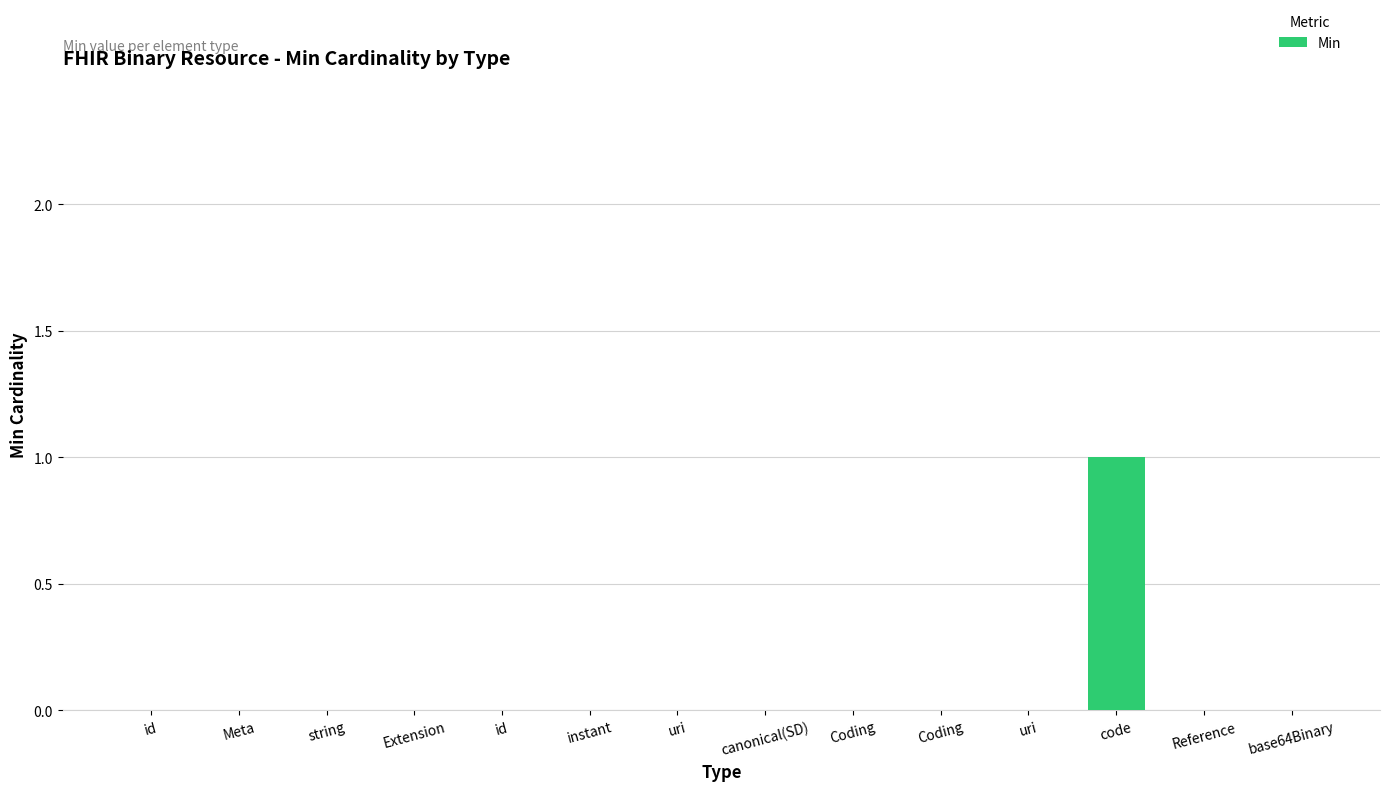

Rank the categories by value from highest to lowest.

code, id, Meta, string, Extension, id, instant, uri, canonical(SD), Coding, Coding, uri, Reference, base64Binary